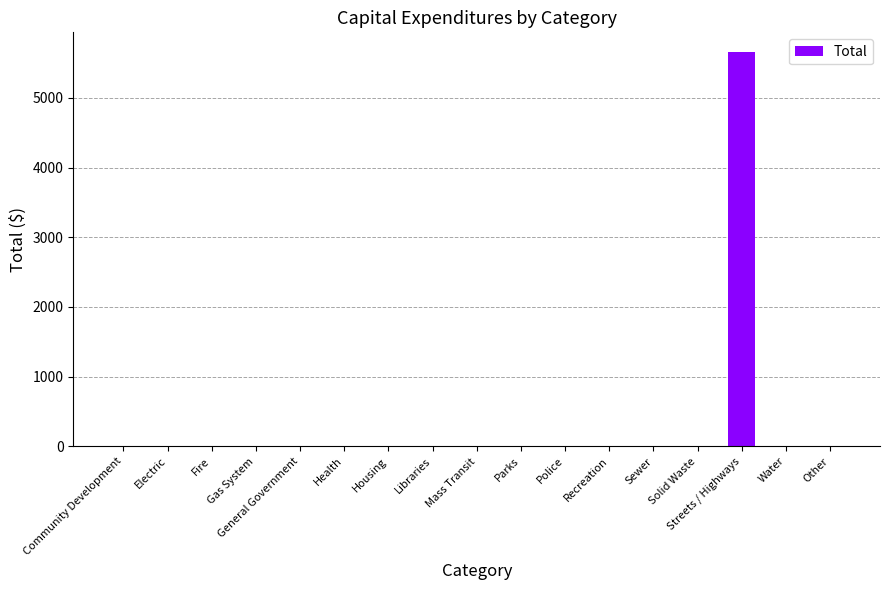

At which category does the chart reach its peak across all series?

Streets / Highways